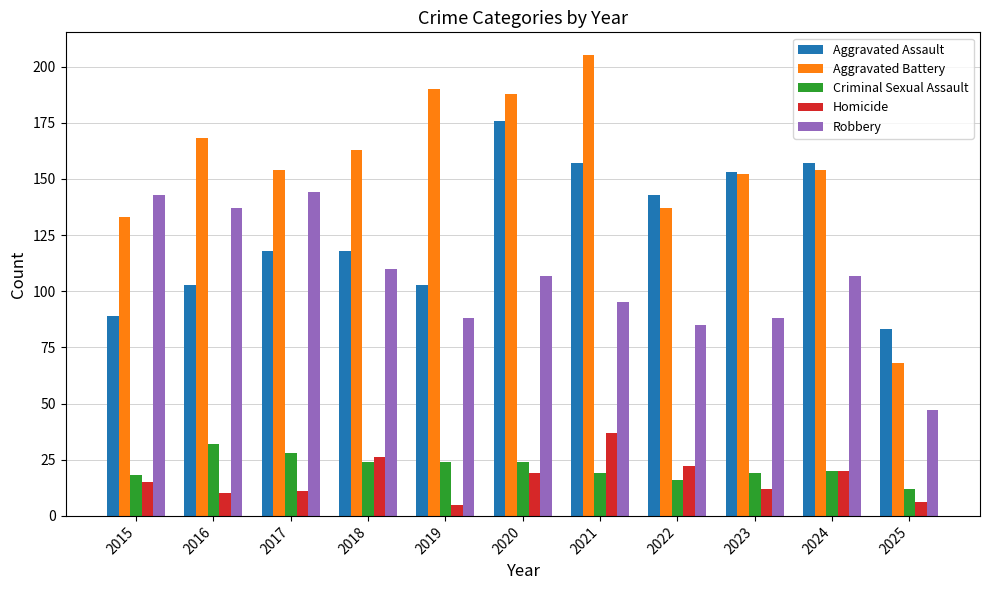

Count the number of data series in this chart.

5